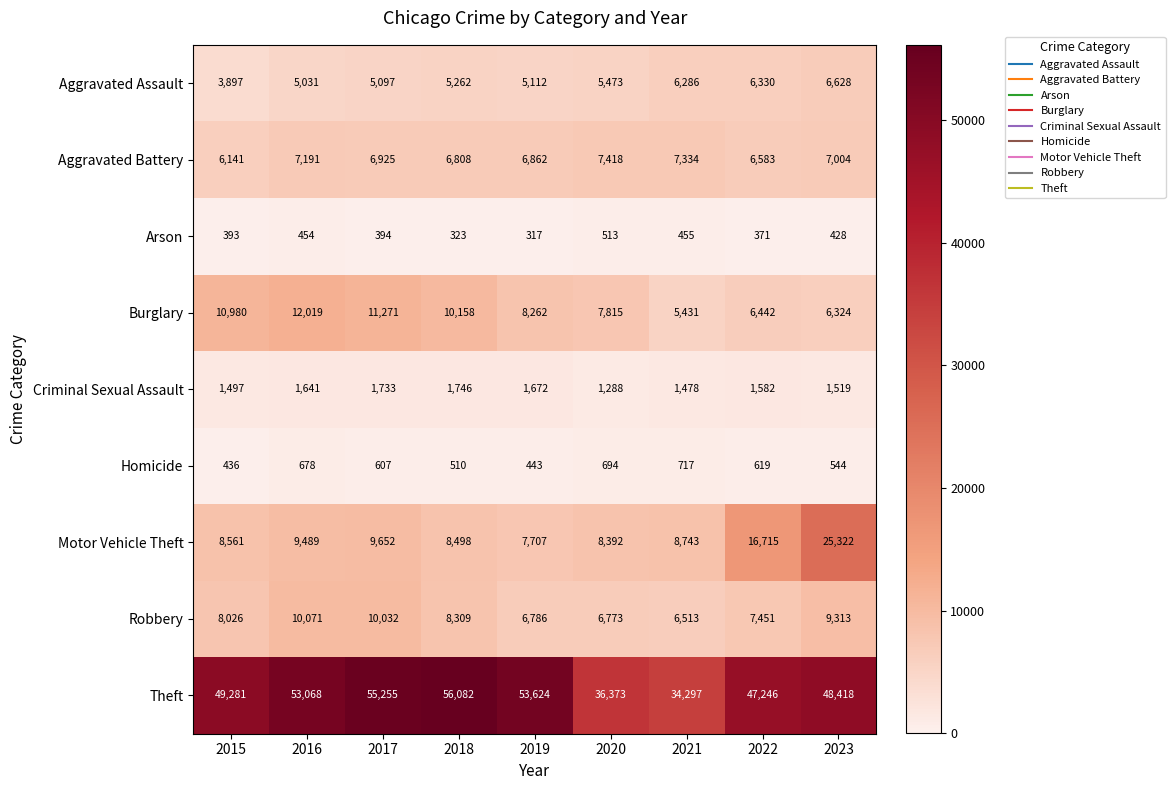

At how many categories does at least one series exceed 51158?

4